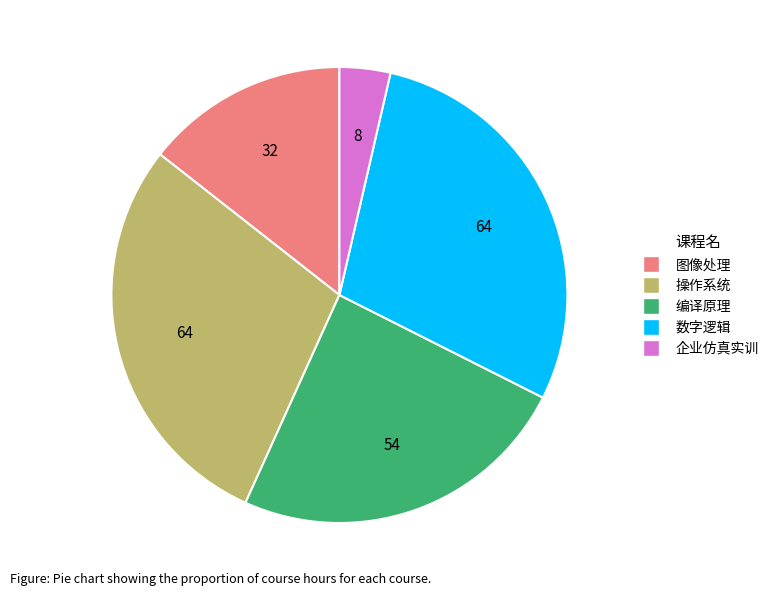

Is 数字逻辑 the majority of the pie?

No